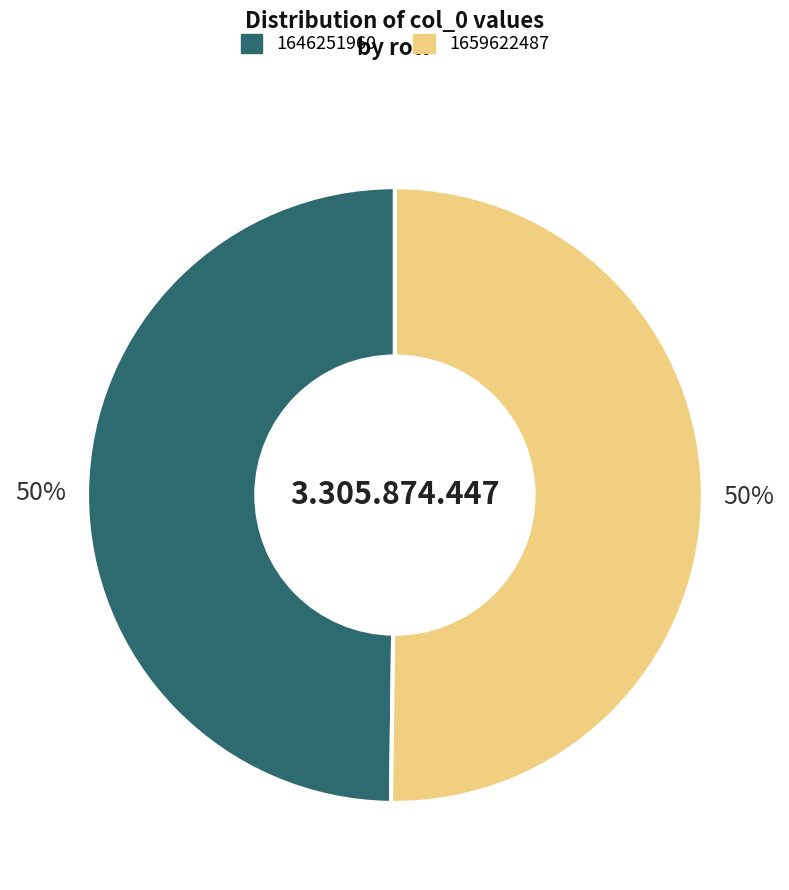

Combined, do 1659622487 and 1646251960 account for over 50%?

Yes